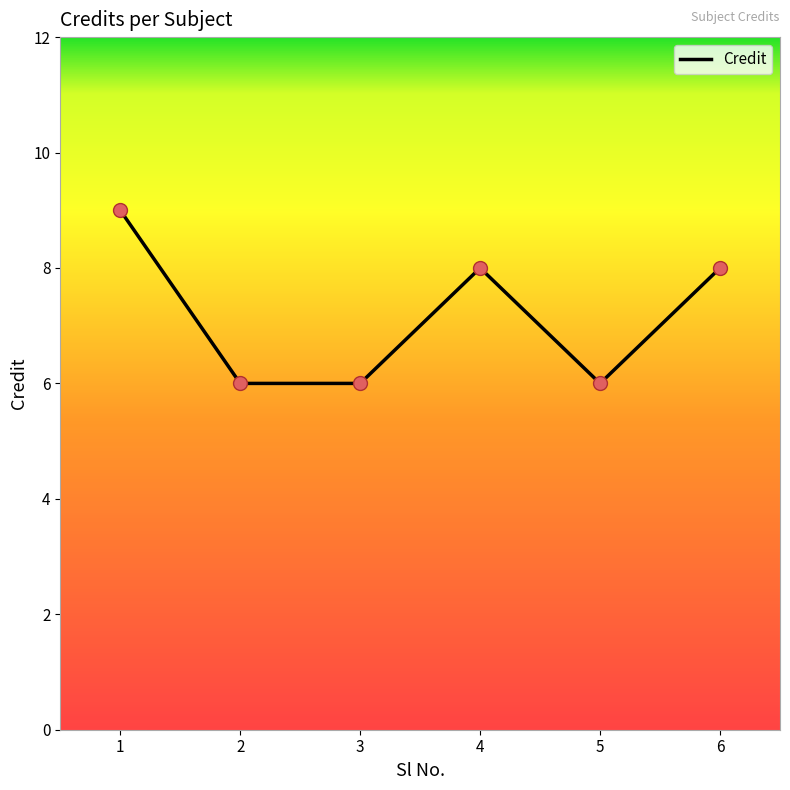

What is the change in value from 1 to 3?

-3